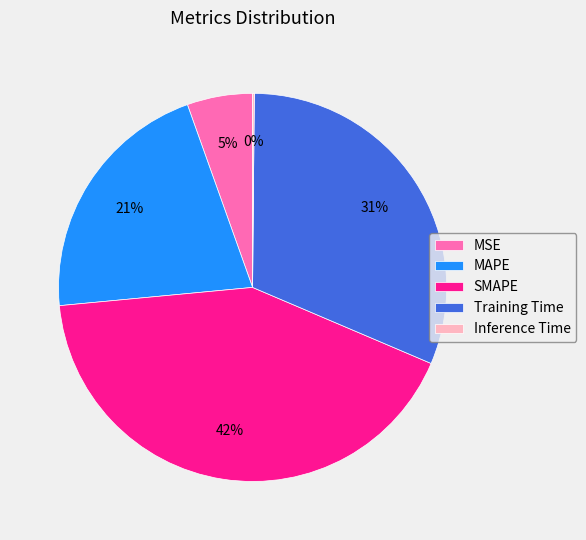

Which category has the biggest portion of the pie?

SMAPE